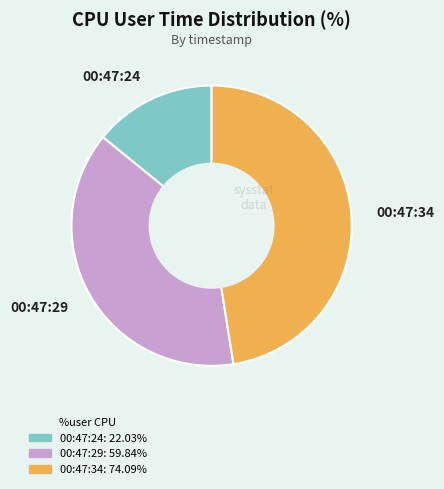

Does any single category account for the majority?

No